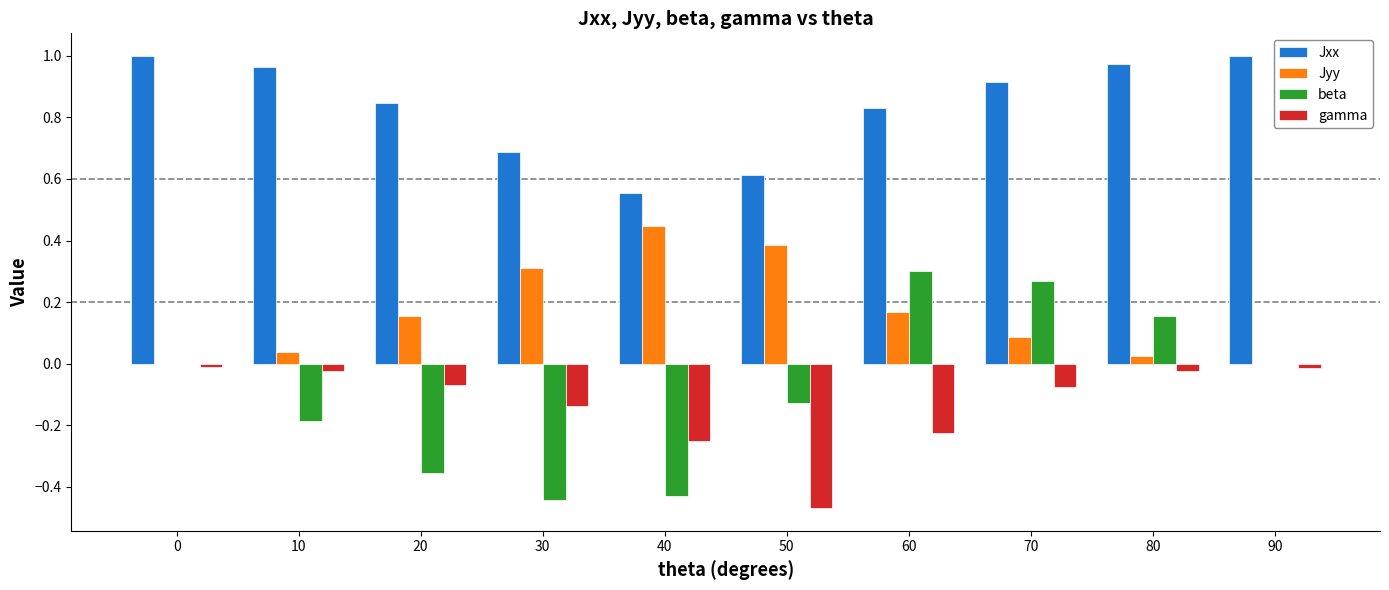

Count the number of data series in this chart.

4